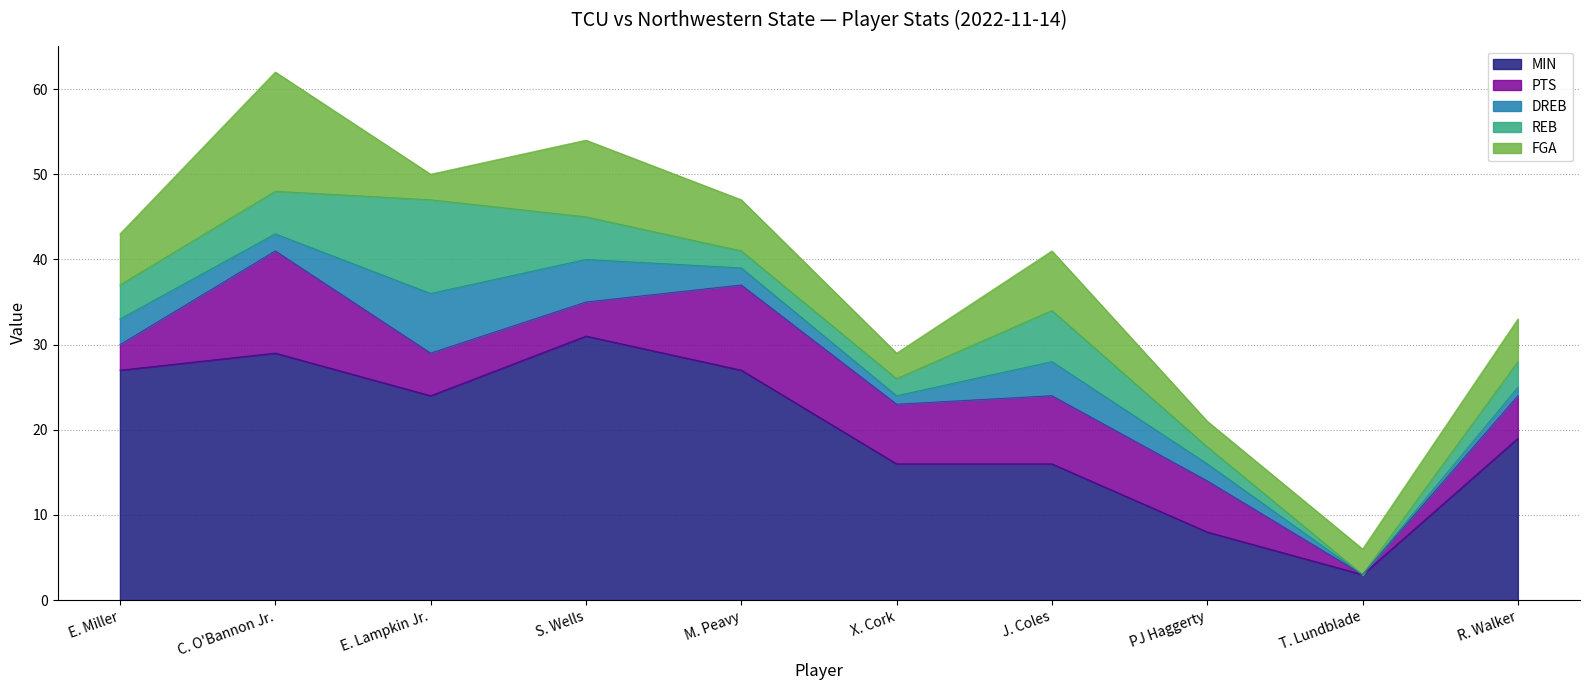

How many data points in REB are less than 4?

5